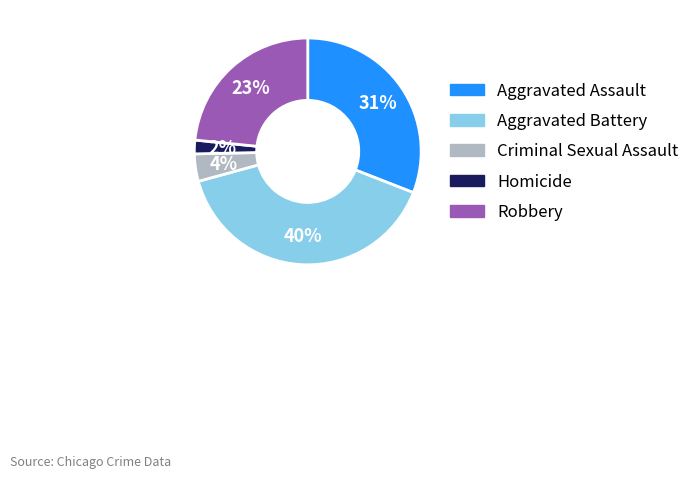

Rank the categories by value from highest to lowest.

Aggravated Battery, Aggravated Assault, Robbery, Criminal Sexual Assault, Homicide